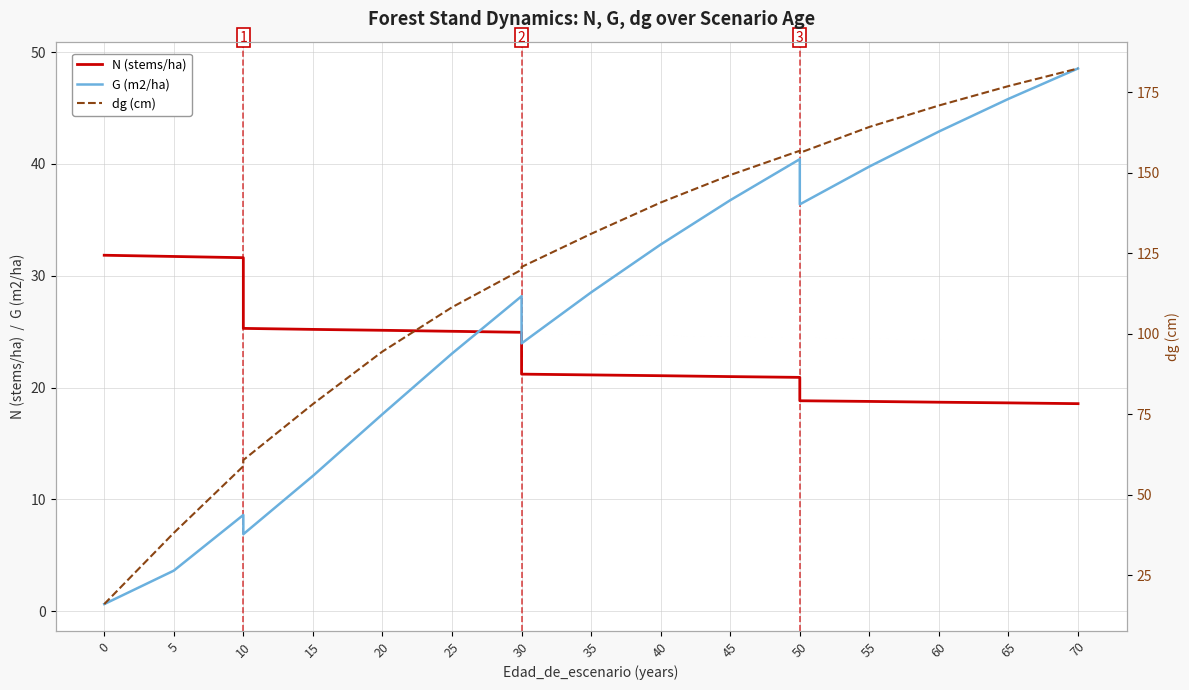

What is the label of the 17th point from the right?

15